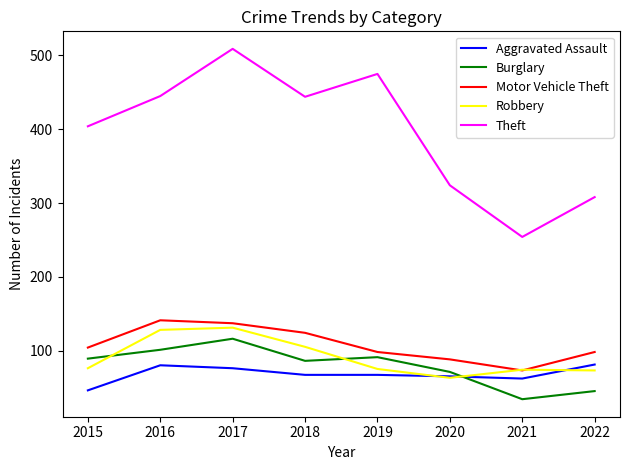

Is it true that Robbery equals 73 at 2022?

True